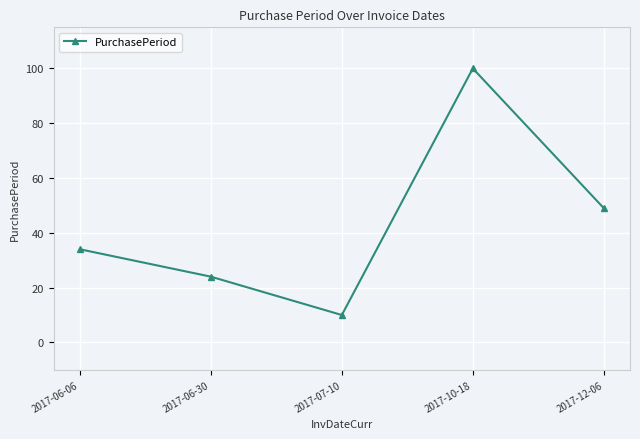

The value at 2017-10-18 is 33. True or false?

False